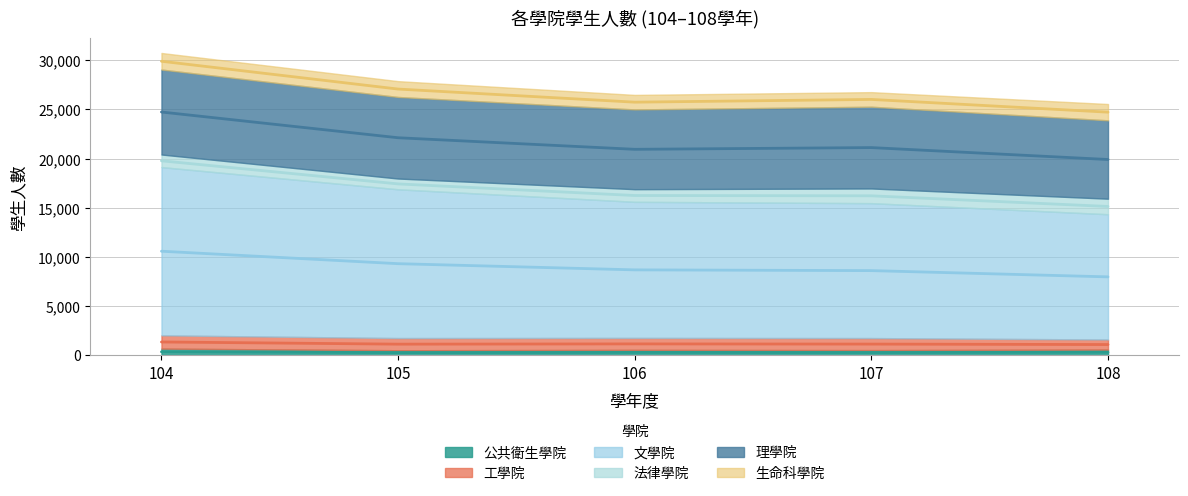

Does the chart display data point markers on the line(s)?

No